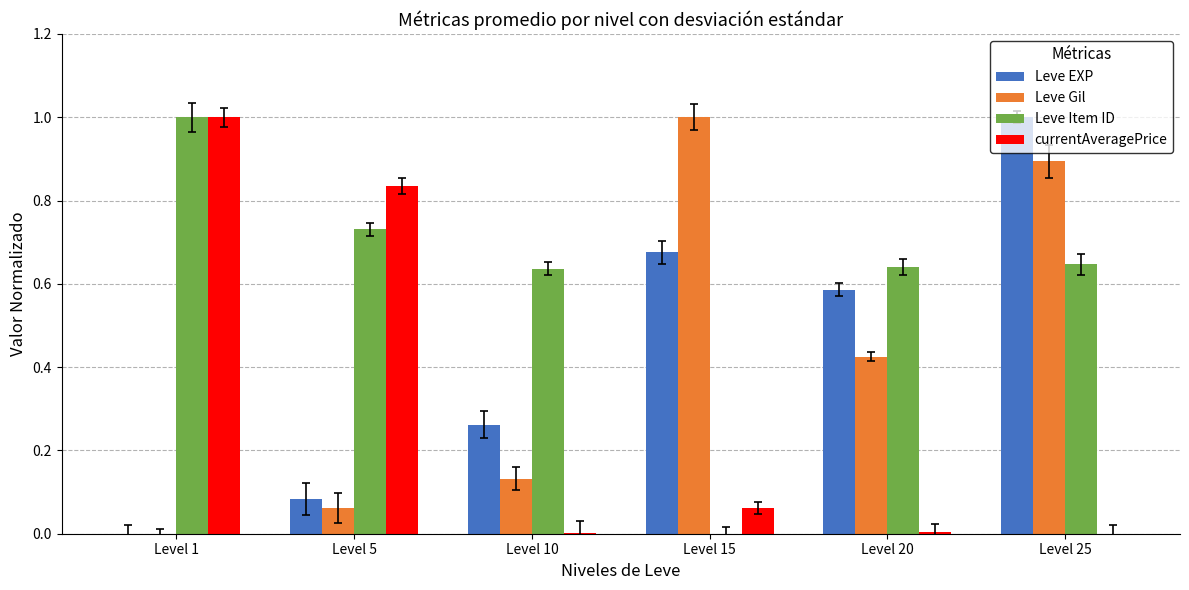

Are the bars grouped side by side (vs. stacked)?

Yes